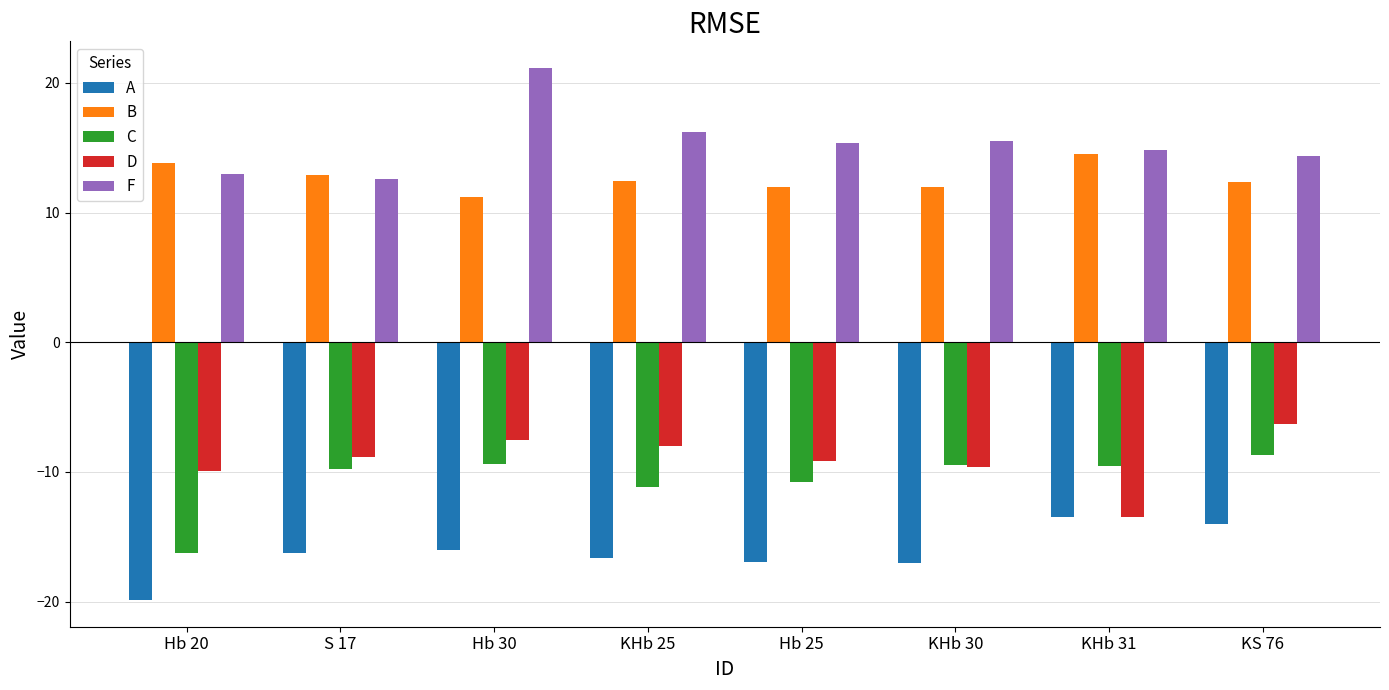

What is the value of the C bar at the 5th from the left?

-10.8